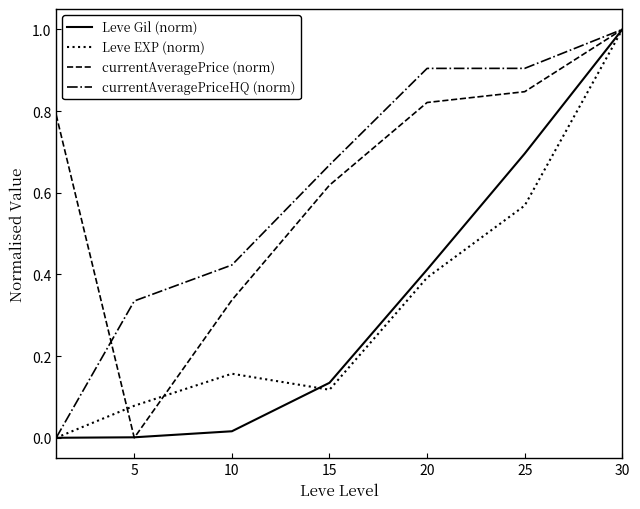

What is the maximum value for Leve EXP (norm)?

1.0